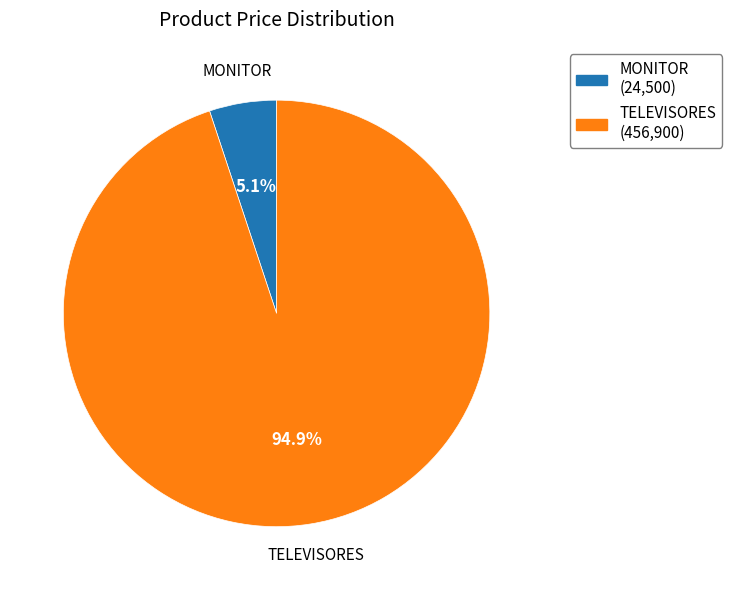

To the nearest percent, what is the difference between the TELEVISORES and MONITOR slice percentages?

90%